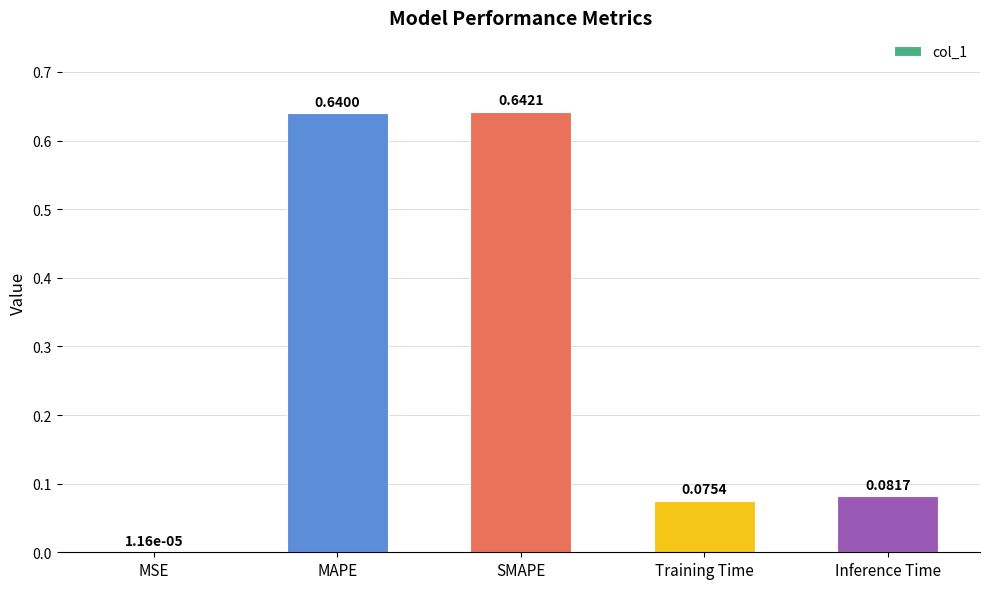

At which label is the value closest to 0?

MSE